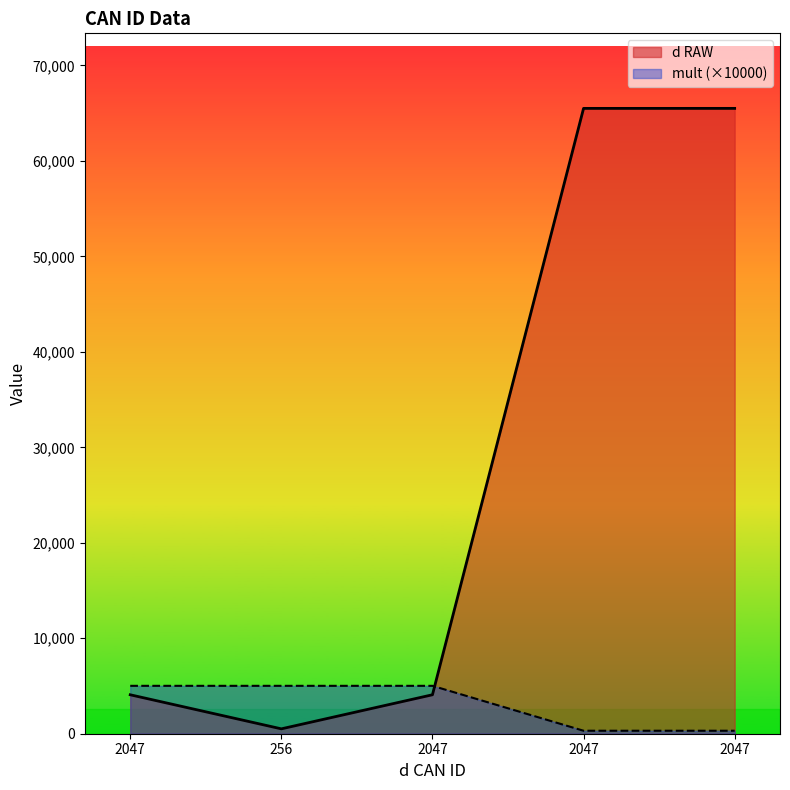

List the series in order of their peak value, lowest first.

mult (×10000), d RAW